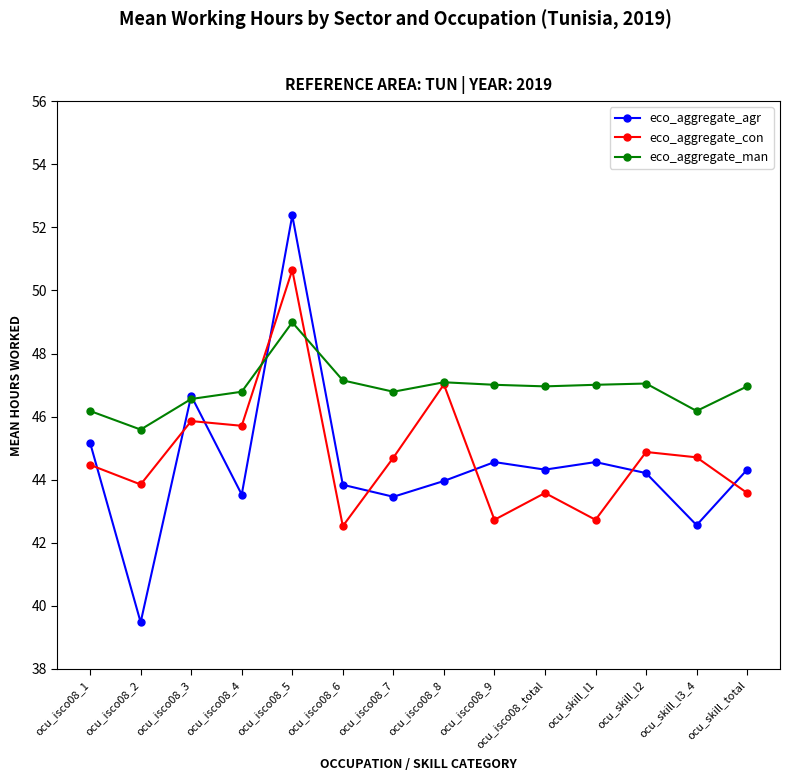

What is the difference between the maximum and second lowest values in the eco_aggregate_con series?

7.9